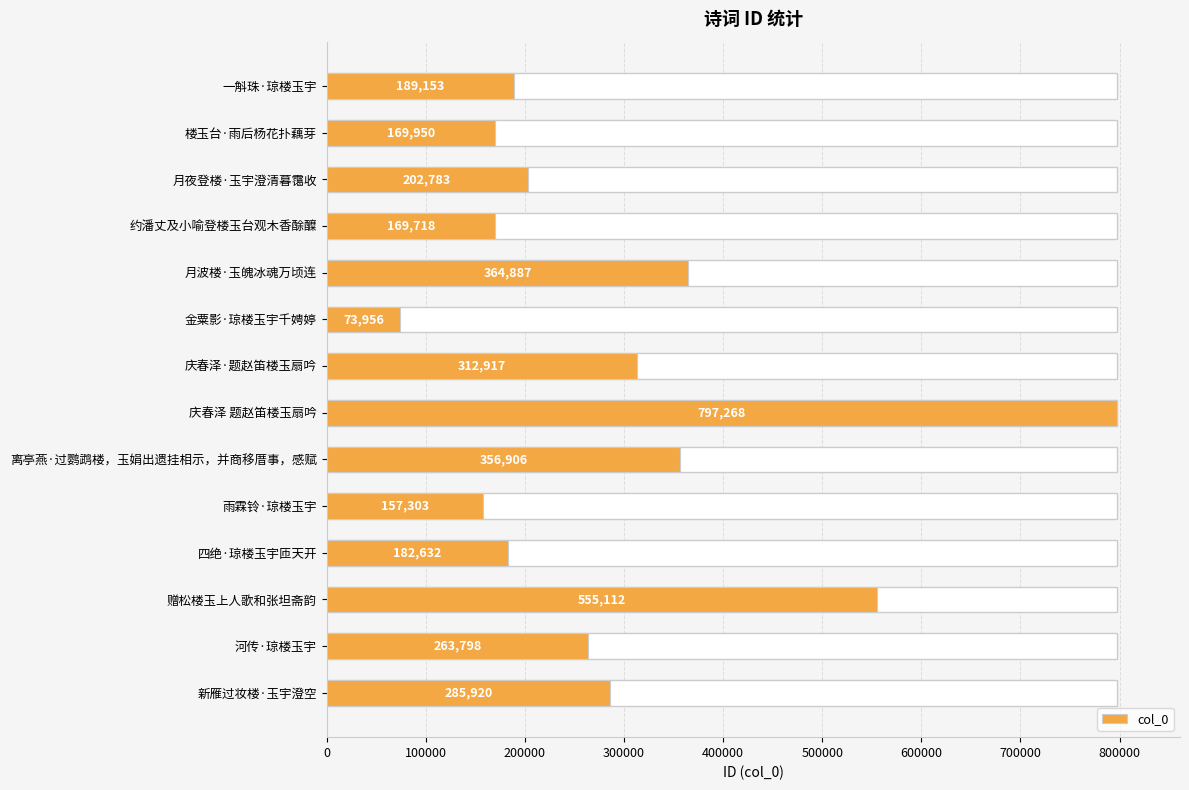

Does the chart contain stacked bars?

No